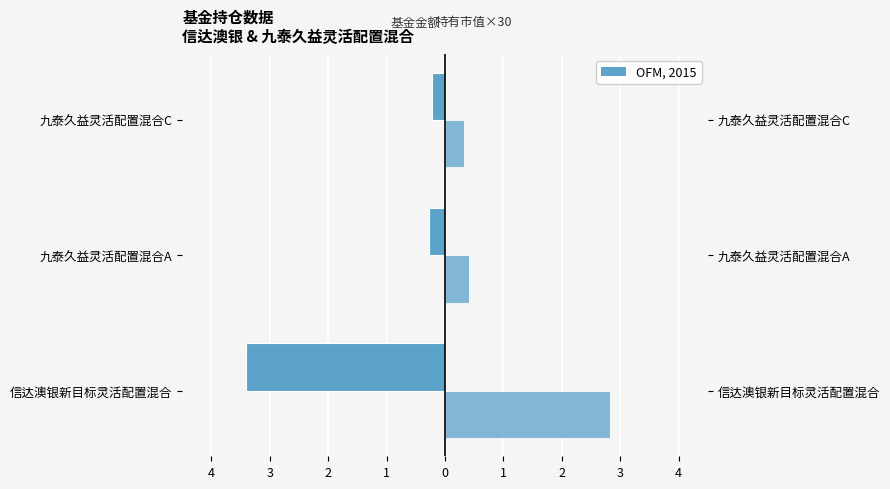

Reading left to right, transcribe all the data shown in this chart.

基金金额(亿元): -3.4	-0.3	-0.2
持有市值×30(亿元): 2.8	0.4	0.3